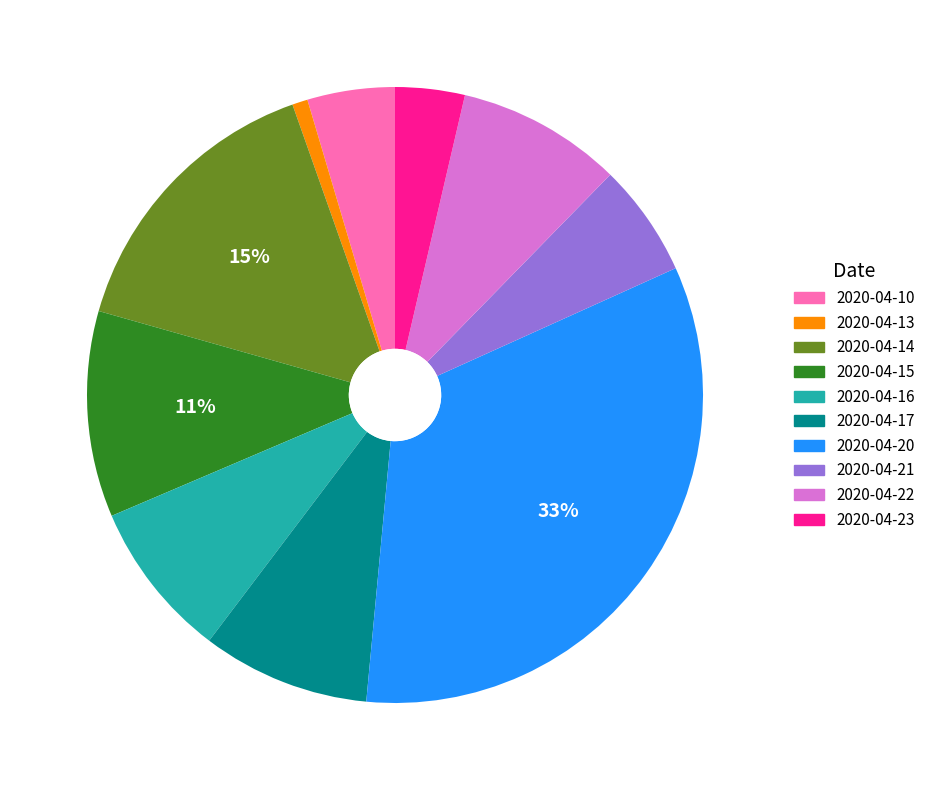

To the nearest percent, what is the difference between the largest and smallest slice percentages?

32%